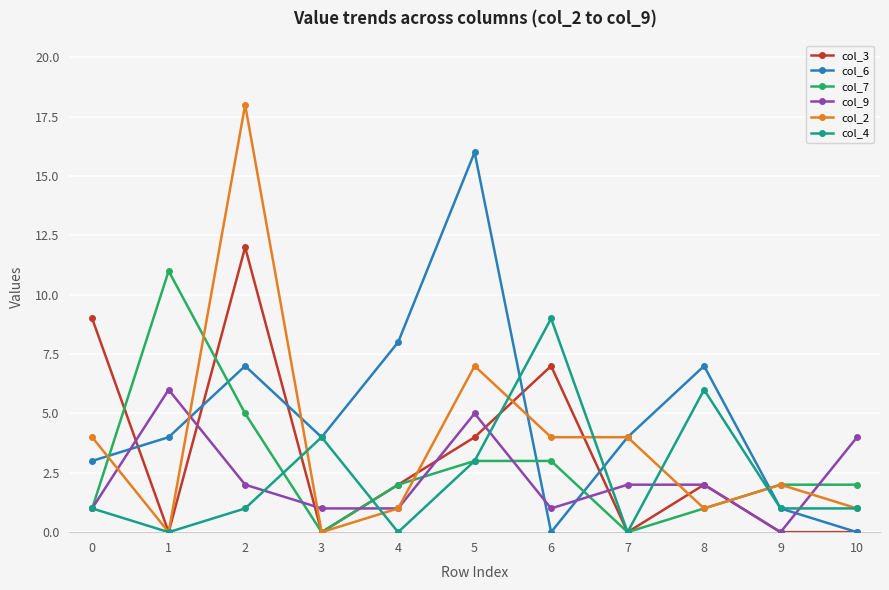

The value of col_6 at 1 is 4. True or false?

True